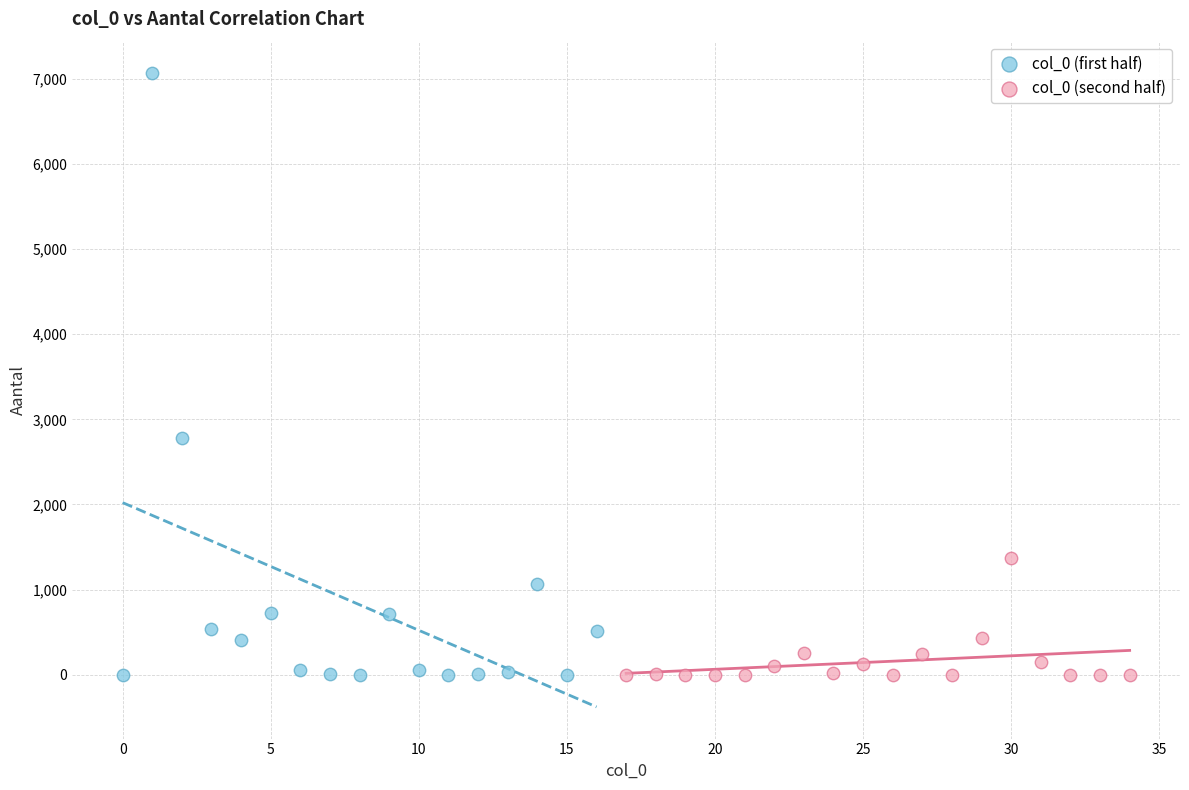

Which series has the largest Y range (max minus min)?

col_0 (first half)